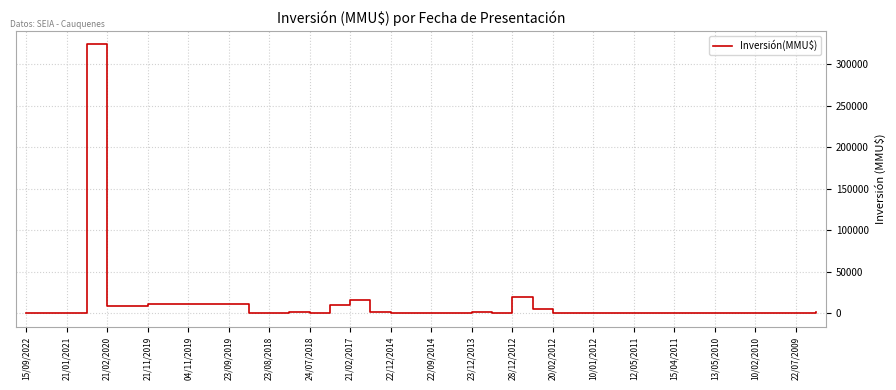

What is the difference between the maximum and minimum values?

324004